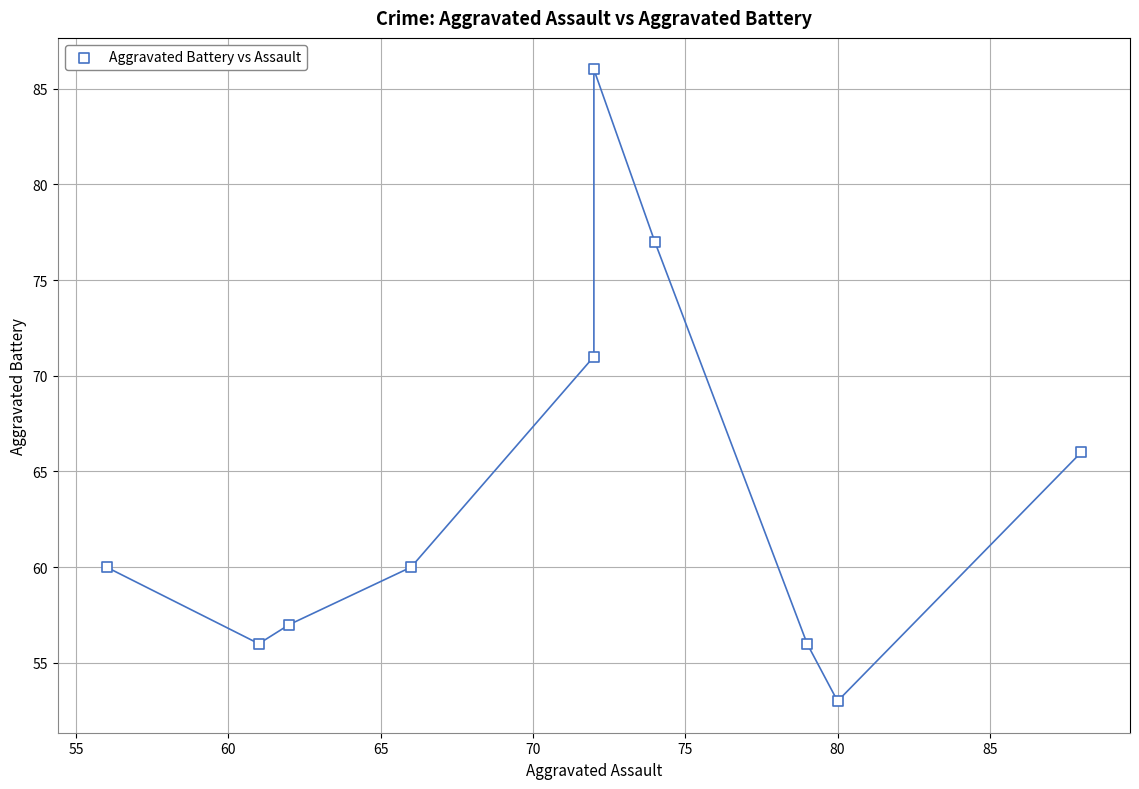

What is the average X value?

71